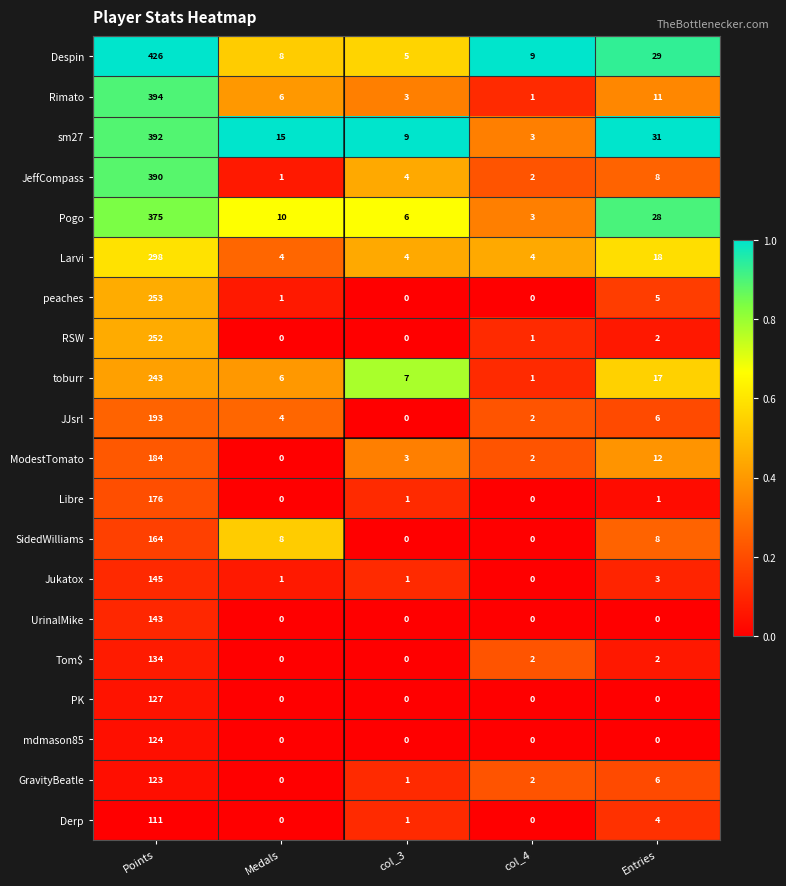

Which series has the largest range (max minus min)?

Despin